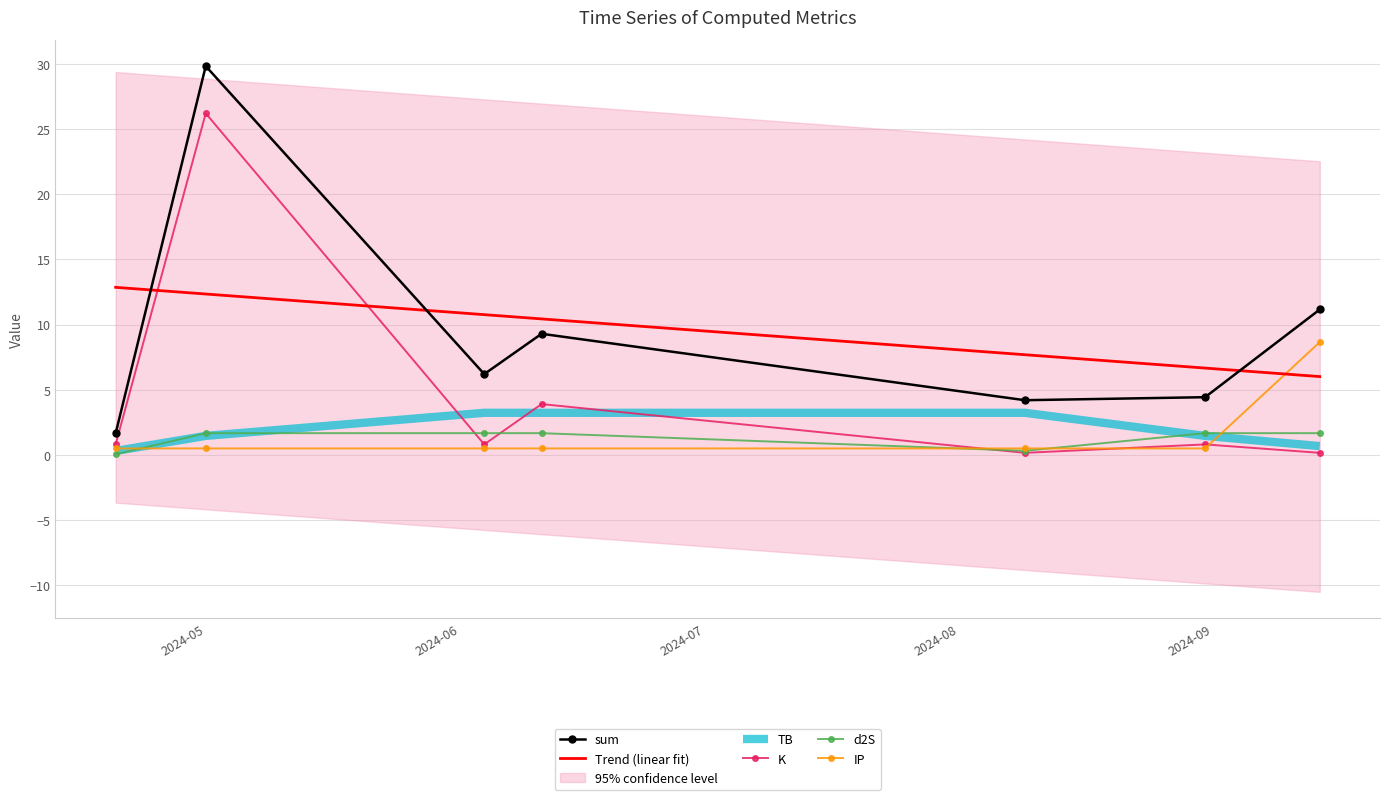

List the series in order of their peak value, lowest first.

d2S, TB, IP, K, sum